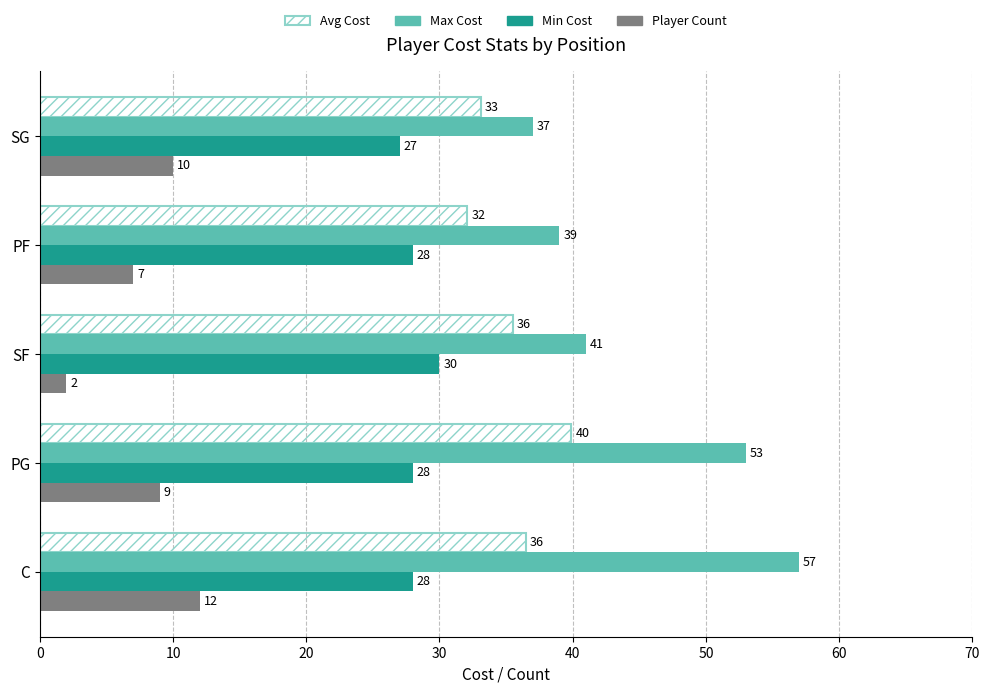

What is the maximum value for Avg Cost?

39.9